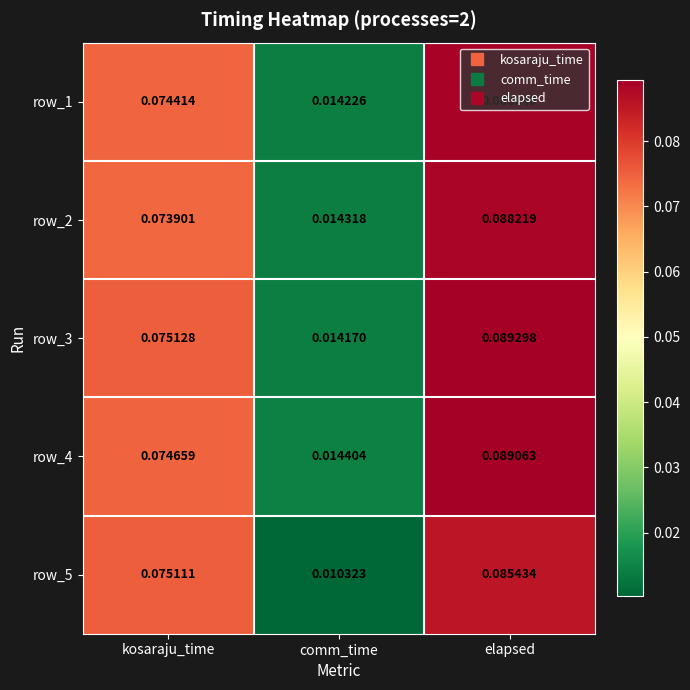

At which category does the chart reach its peak across all series?

elapsed